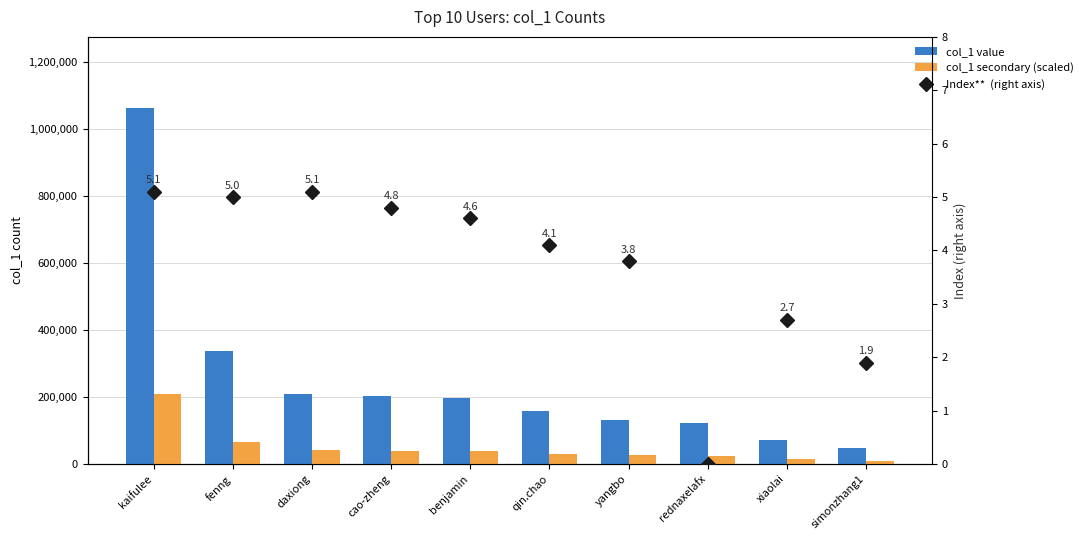

What is the spread (max minus min) of values at fenng?

338198.0